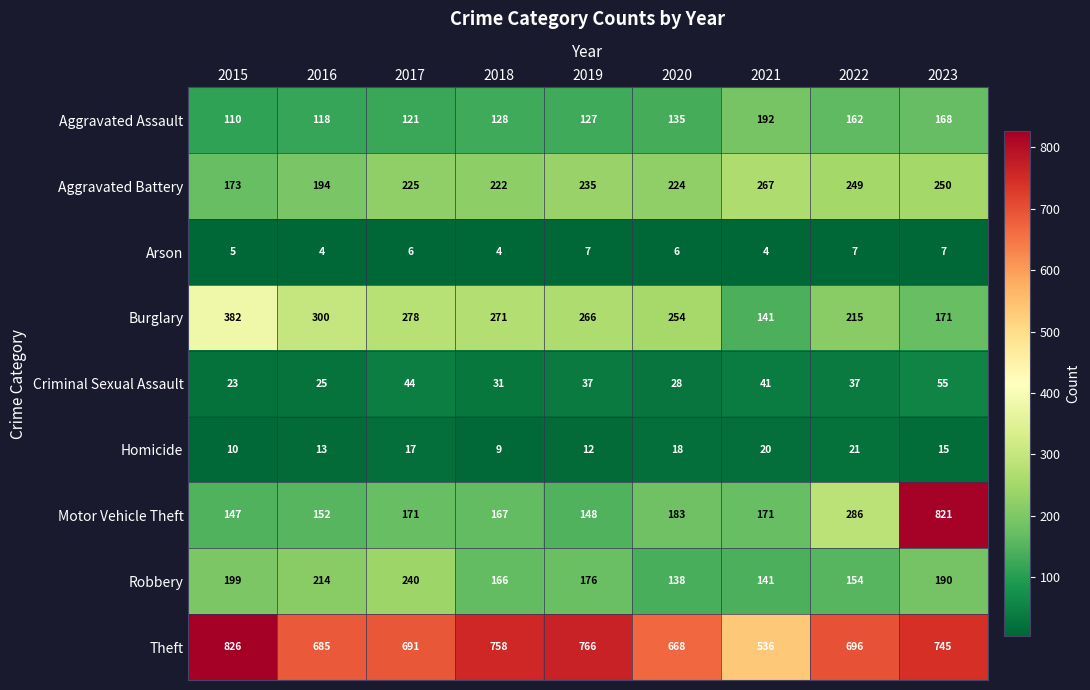

Rank the series at 2020 from lowest to highest value.

Arson, Homicide, Criminal Sexual Assault, Aggravated Assault, Robbery, Motor Vehicle Theft, Aggravated Battery, Burglary, Theft